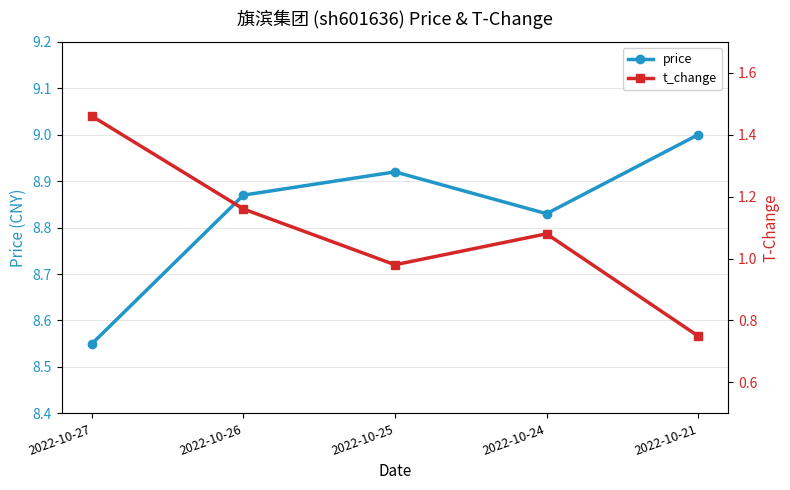

How many price values are between 8 and 9?

5